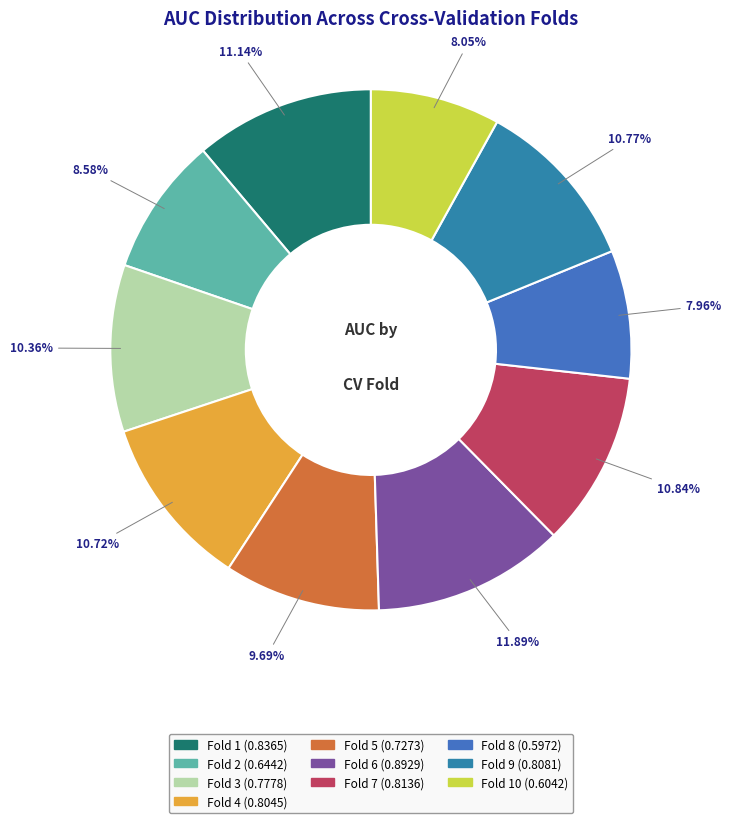

Is there a majority slice in this chart?

No